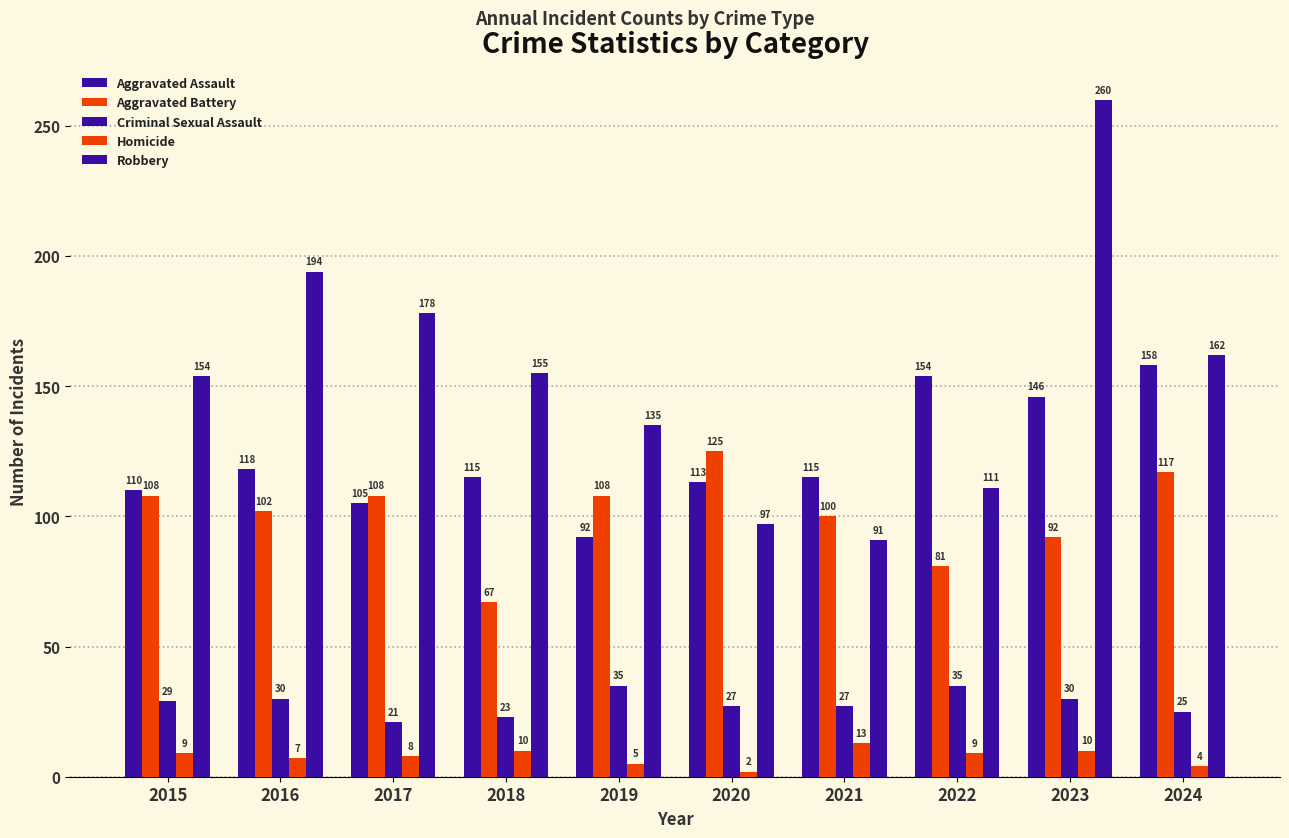

How many bars are there in total?

50